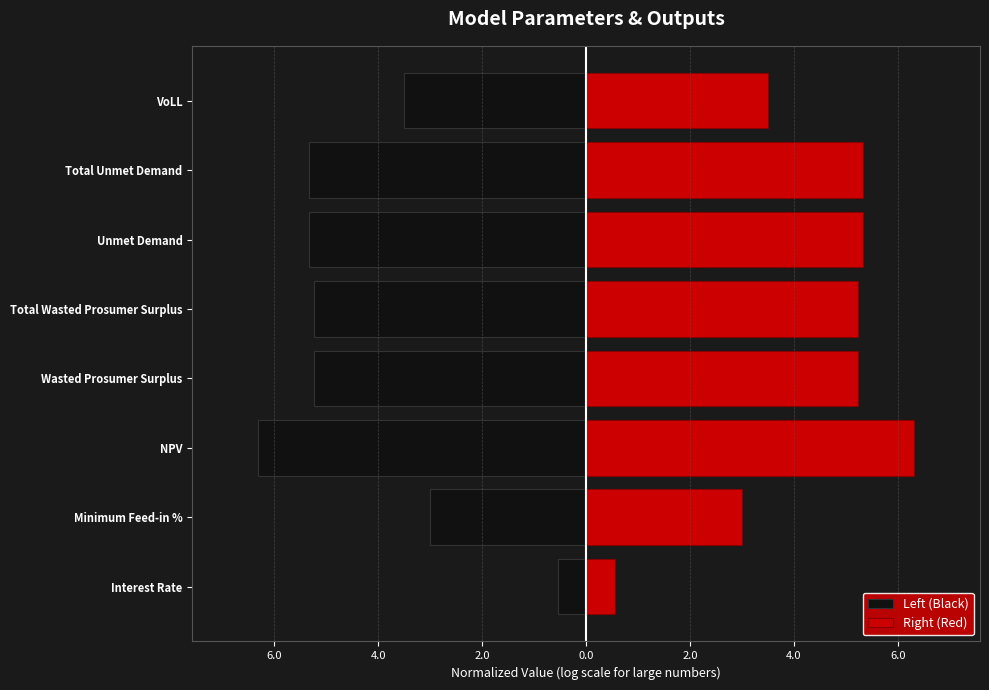

Does the chart contain stacked bars?

No